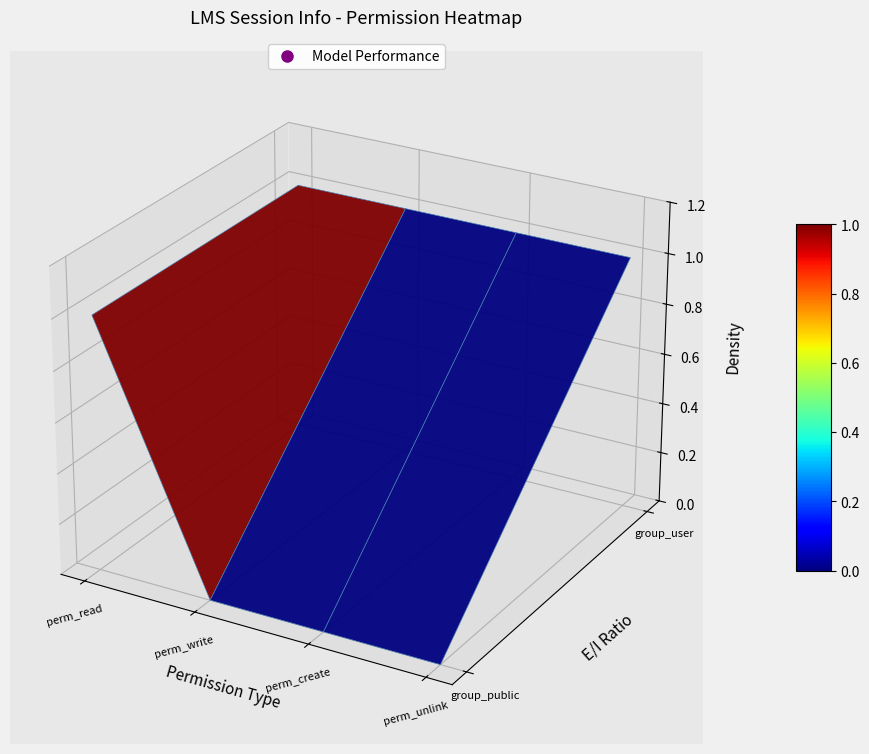

How many distinct data groups are displayed?

2